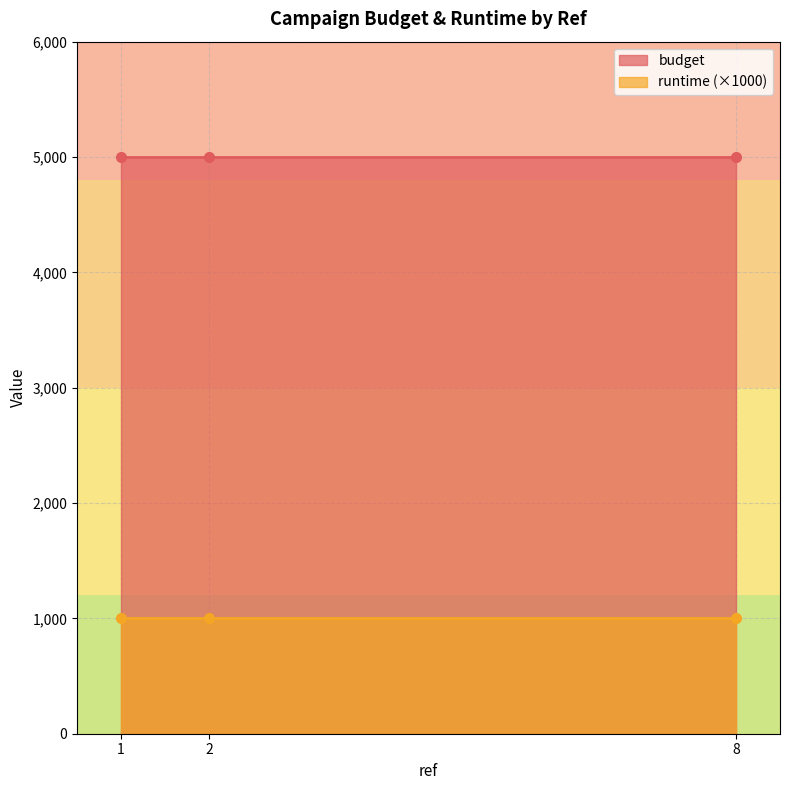

Rank the series by their average value, from highest to lowest.

budget, runtime (×1000)